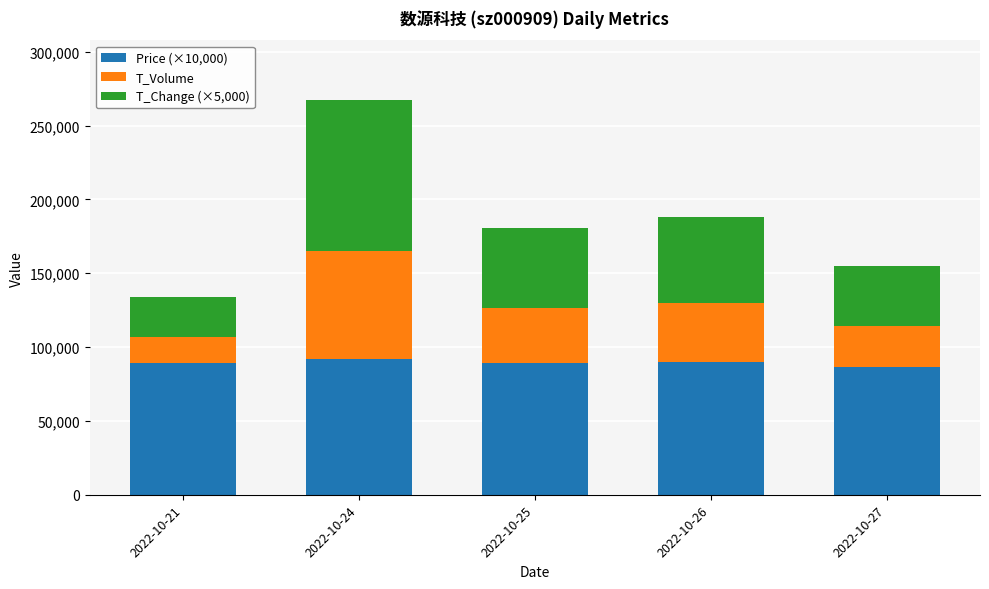

Are the bars grouped side by side (vs. stacked)?

No